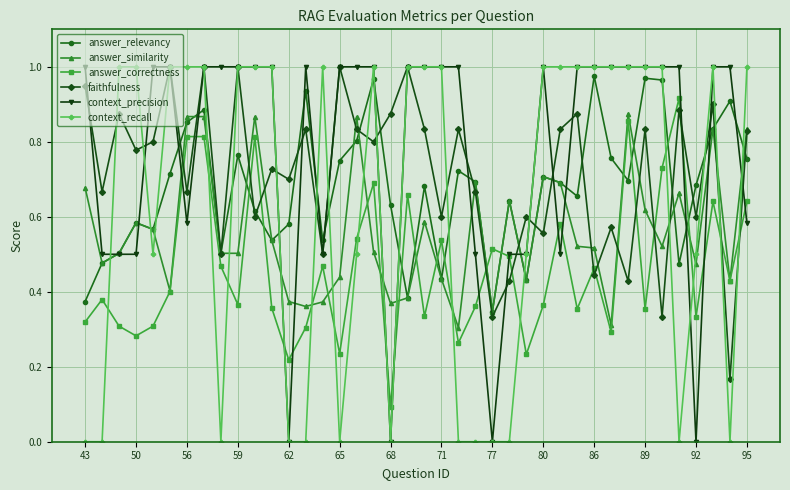

Count the context_recall values in the range 0 to 1.

40